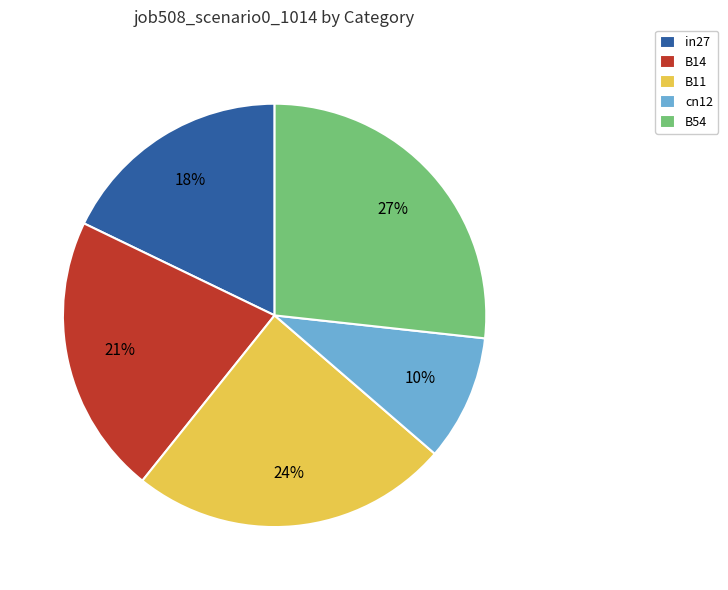

Which has a higher value, B54 or cn12?

B54